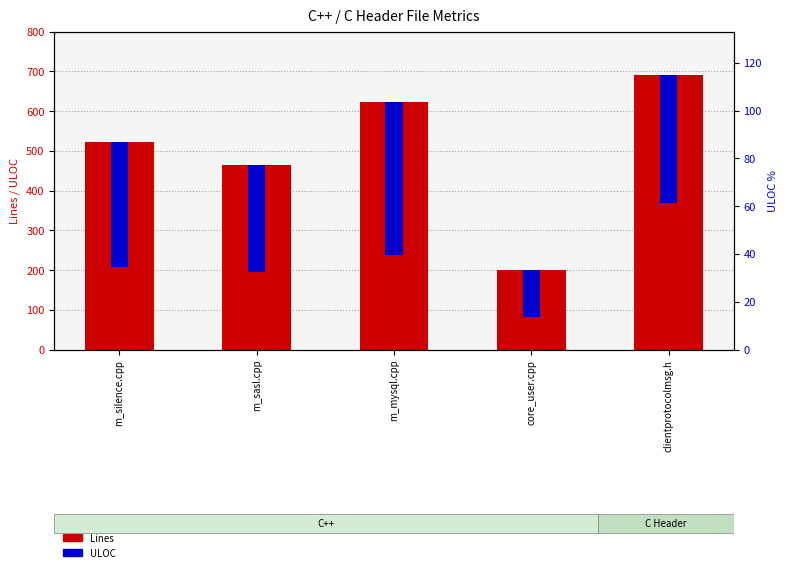

At how many categories does at least one series exceed 436?

4